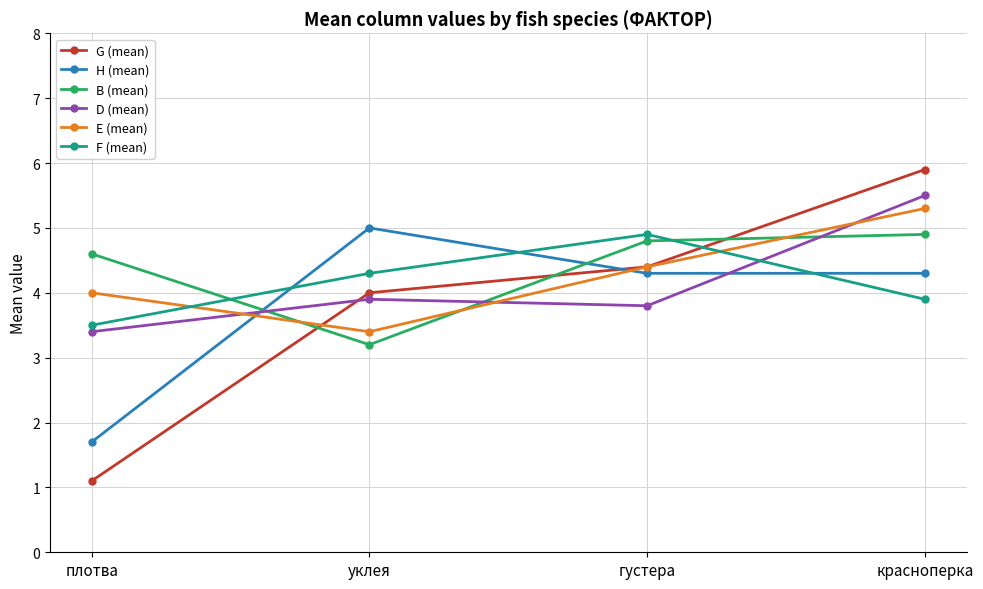

How many data points in F (mean) are less than 4?

2